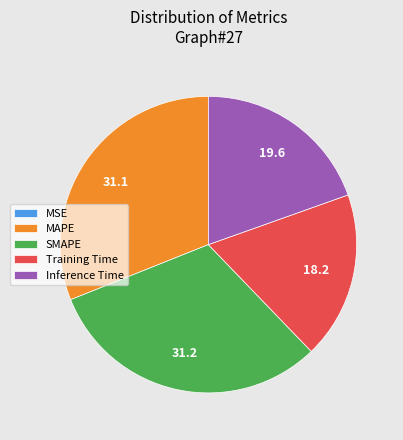

True or false: SMAPE accounts for 31% of the total.

True